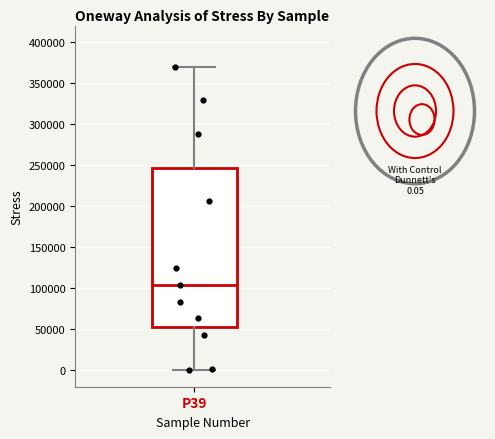

Read this box plot against the y-axis: the position of the median line, the range covered by the box, and the ends of both whiskers. The values are not printed on the chart, so give them approximately, as read against the axis.

median 105000, box 55000 to 245000, whiskers 0 to 370000